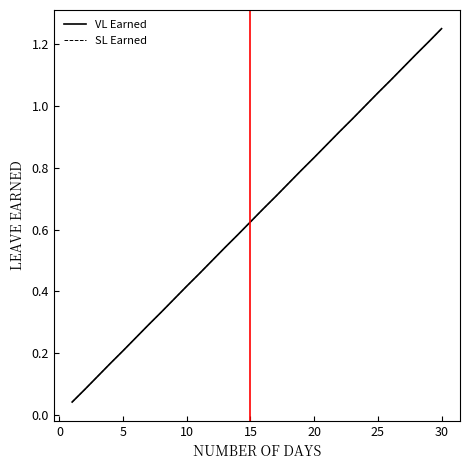

Is this an area chart (filled region under the line)?

No